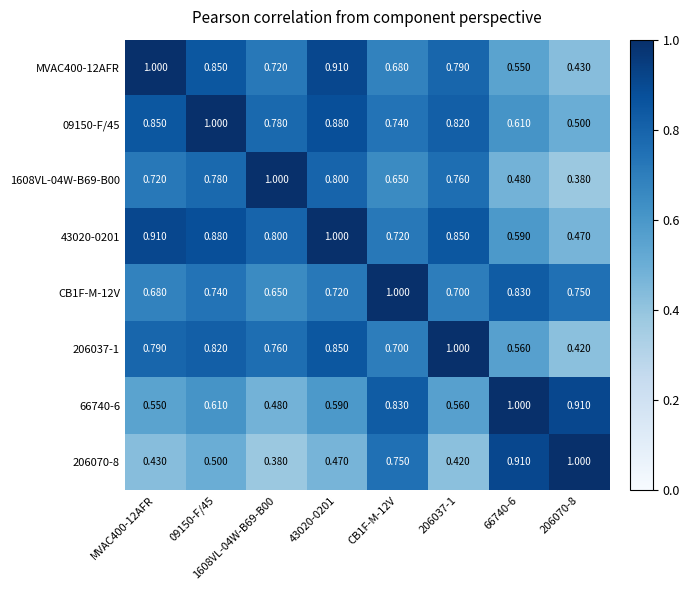

Is the value of CB1F-M-12V at 66740-6 greater than the value of 1608VL-04W-B69-B00 at MVAC400-12AFR?

Yes